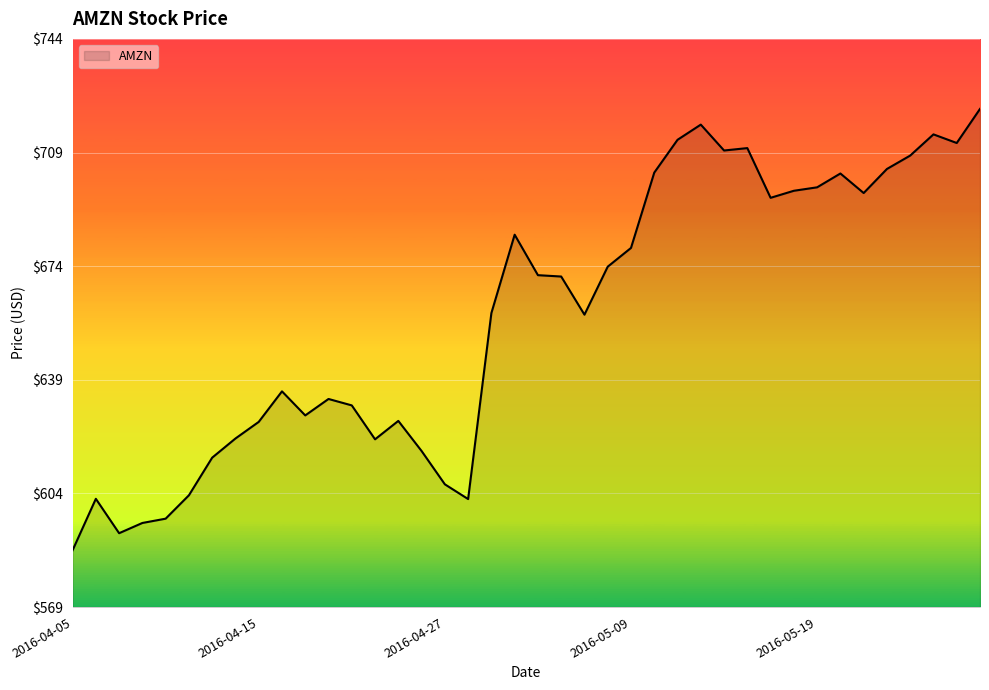

What is the smallest value displayed?

586.1